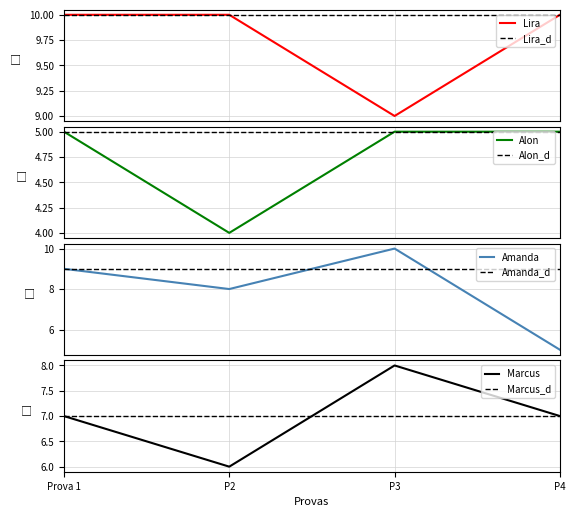

The value of Amanda at P3 is 16. True or false?

False